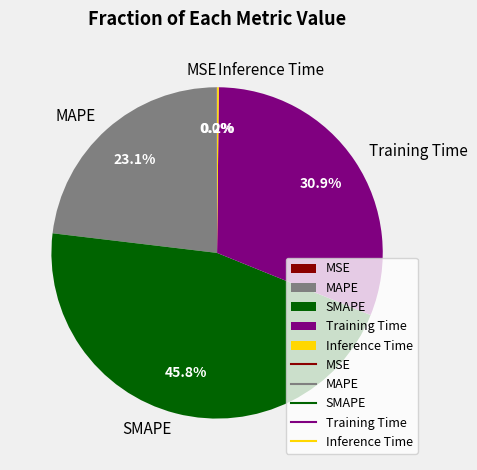

What percentage is NOT represented by MAPE?

76.9%